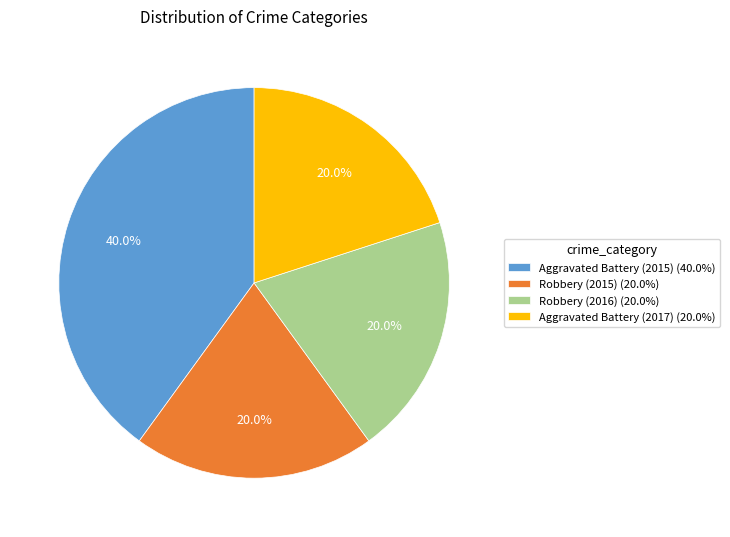

Which category has the biggest portion of the pie?

Aggravated Battery (2015)